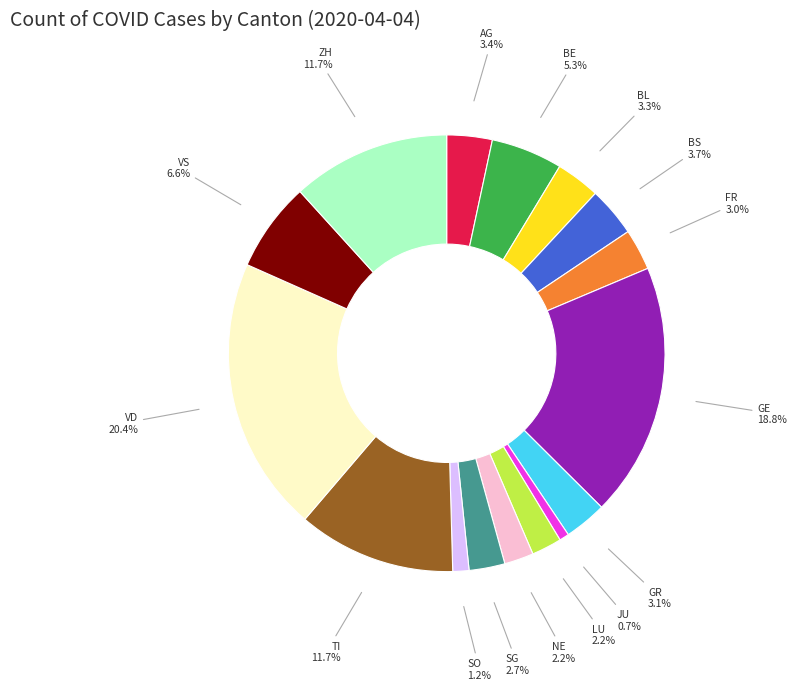

Does any single category account for the majority?

No